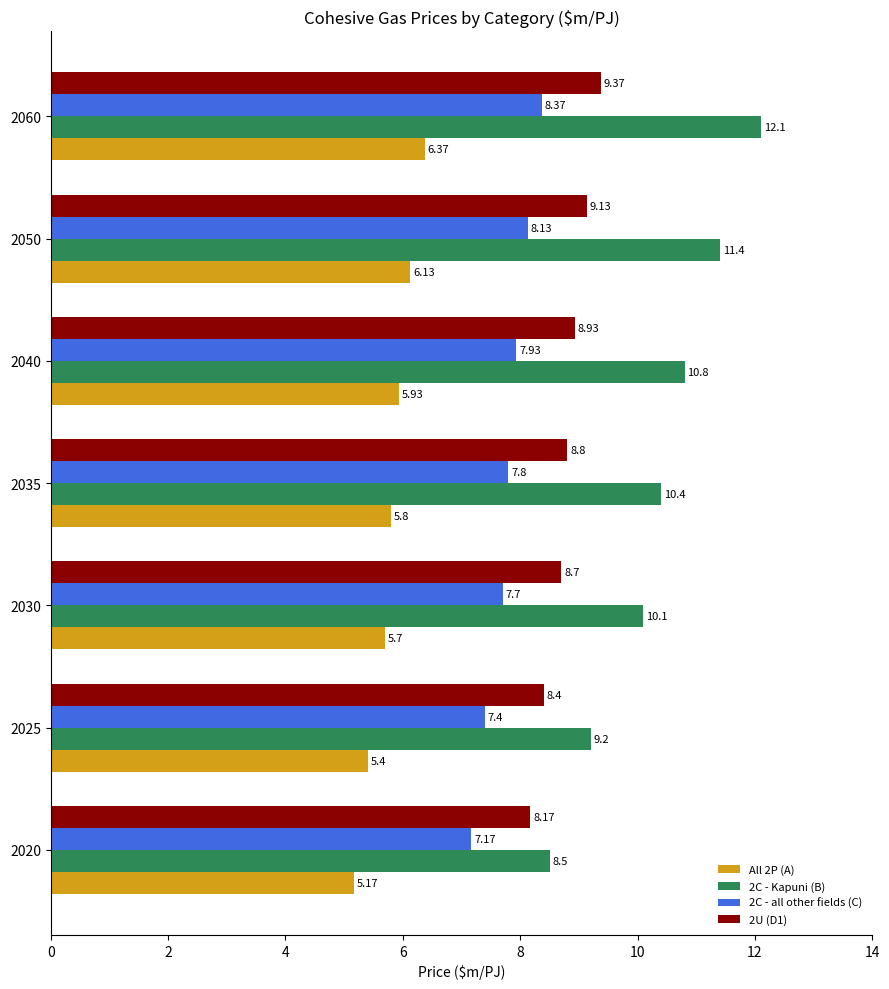

At which category does the chart reach its peak across all series?

2060